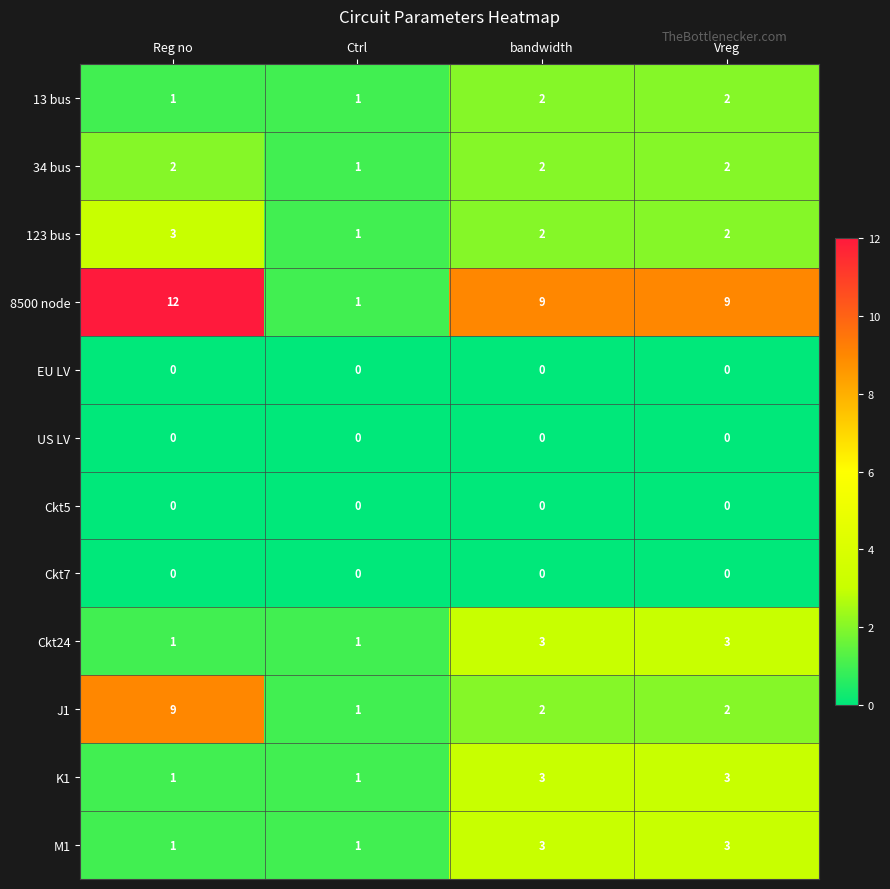

Which series has the largest total across all categories?

8500 node